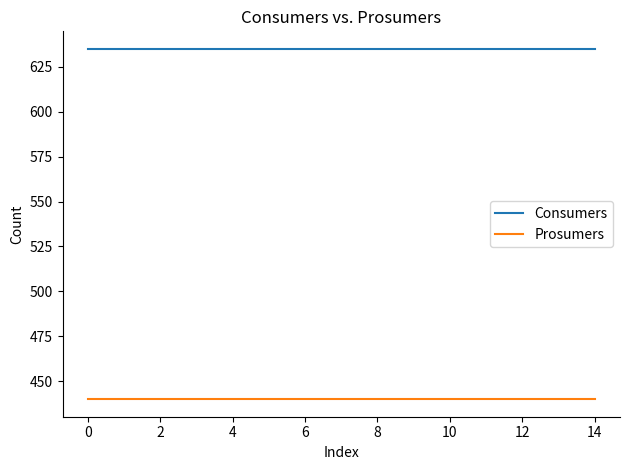

True or false: Prosumers and Consumers intersect in this chart.

False